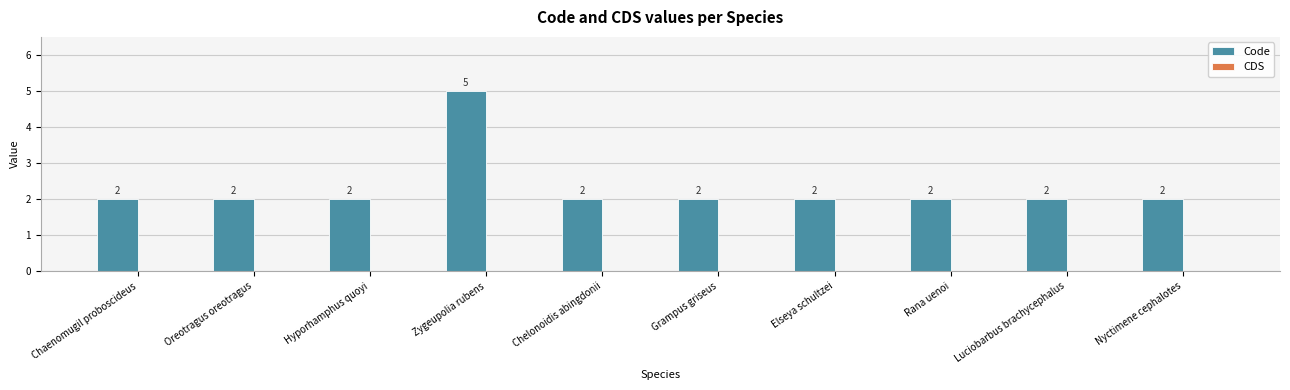

Reading left to right, transcribe all the data shown in this chart.

2	2	2	5	2	2	2	2	2	2